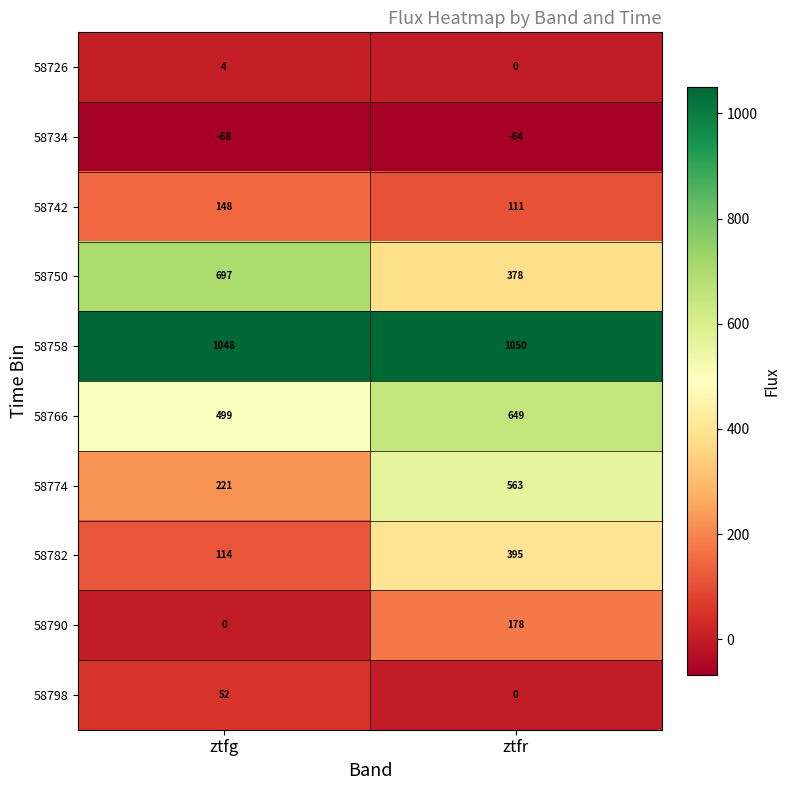

What is the average value of the 58750 series?

538